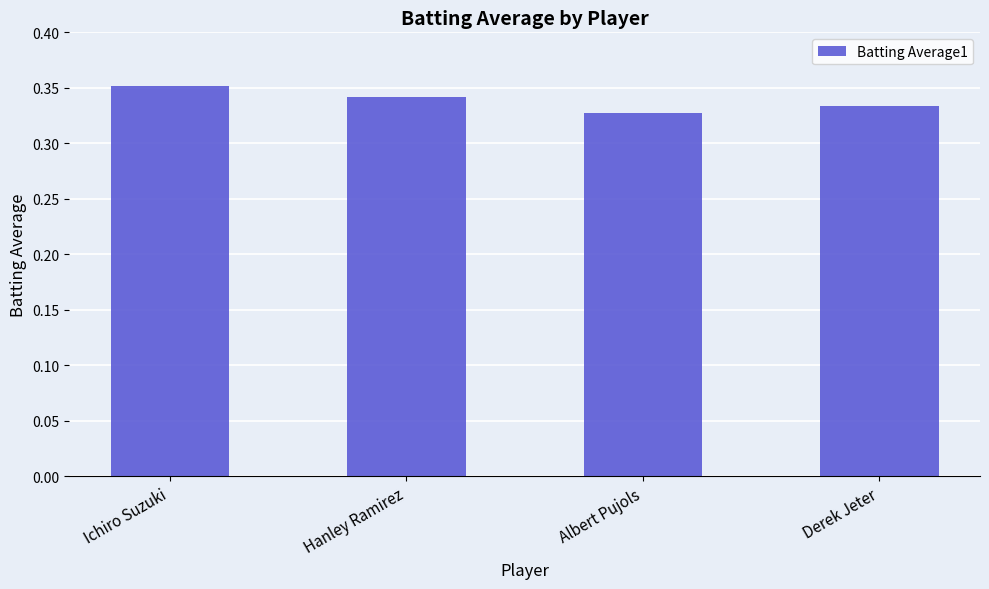

Which category has the lowest value across all series?

Albert Pujols